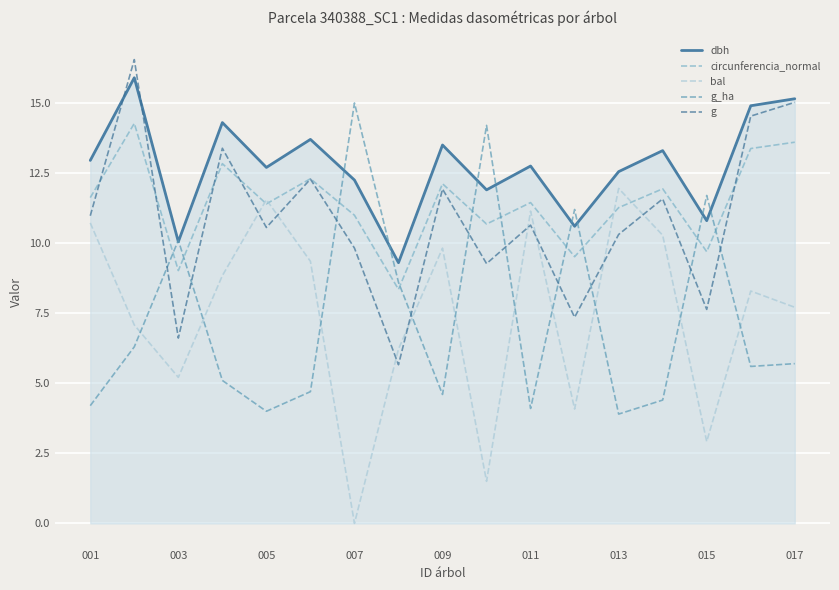

What are all the series names shown in the legend?

dbh, circunferencia_normal, bal, g_ha, g